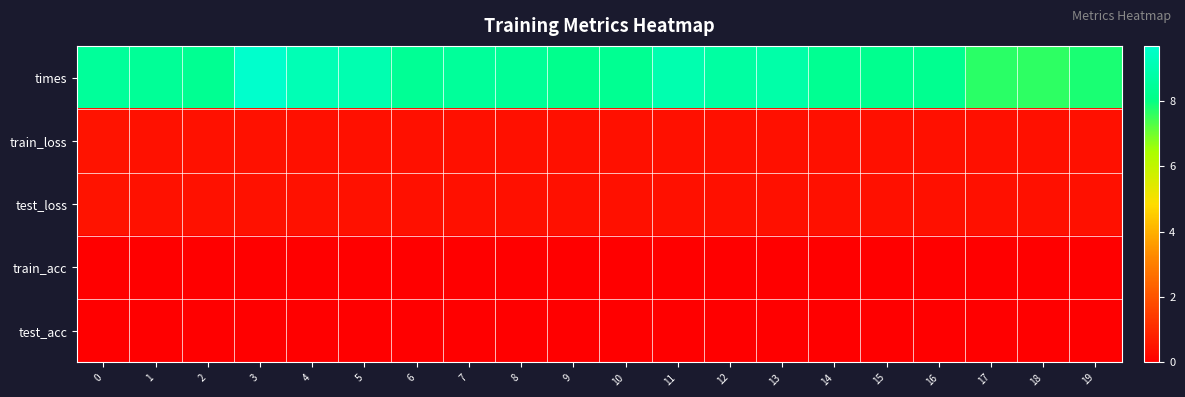

Rank the series by their maximum value, from lowest to highest.

train_acc, test_acc, train_loss, test_loss, times